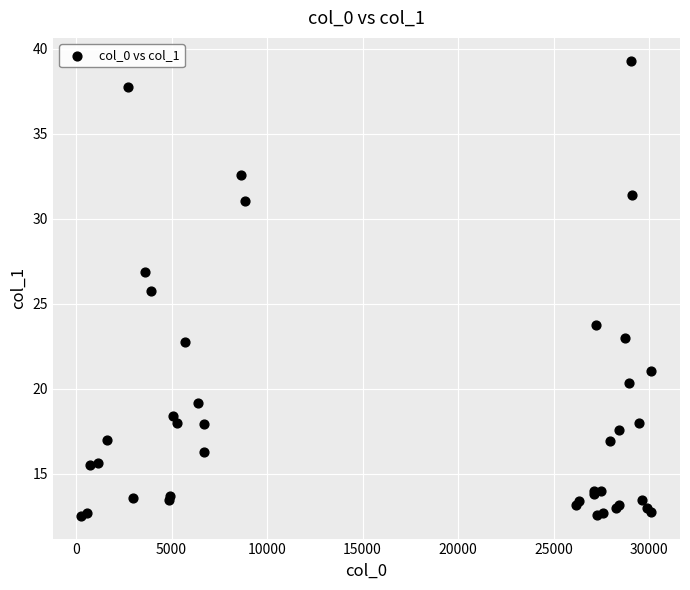

What Y value in the scatter plot is closest to 25?

25.8